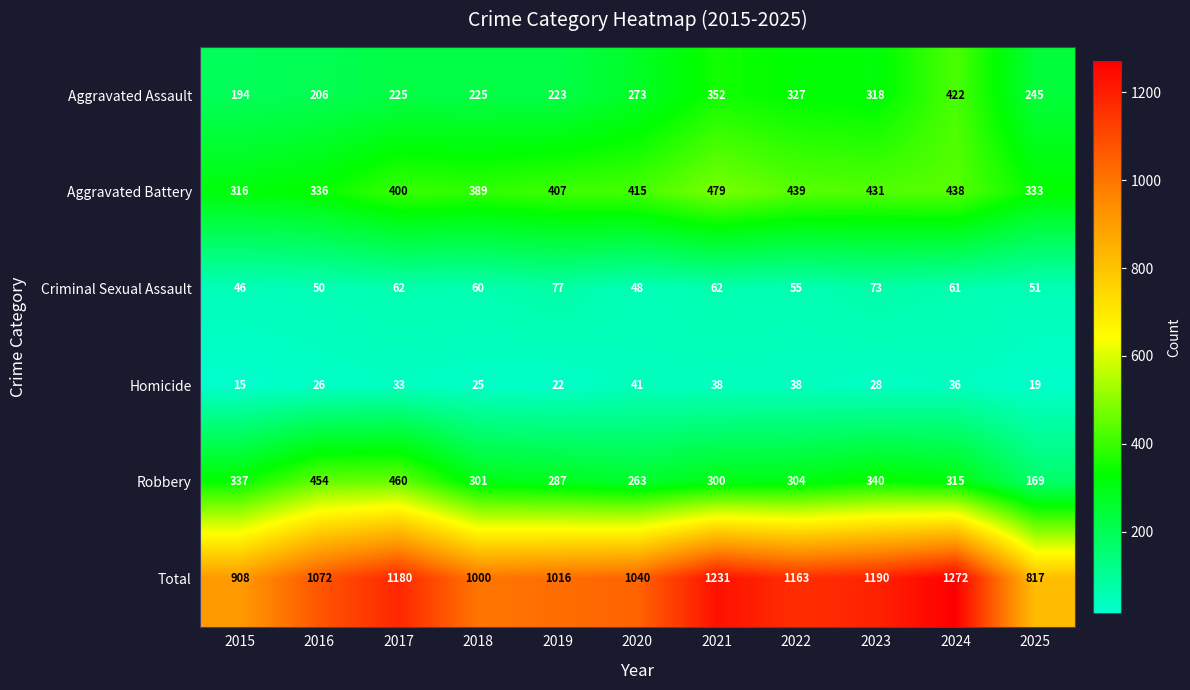

How many distinct data groups are displayed?

6